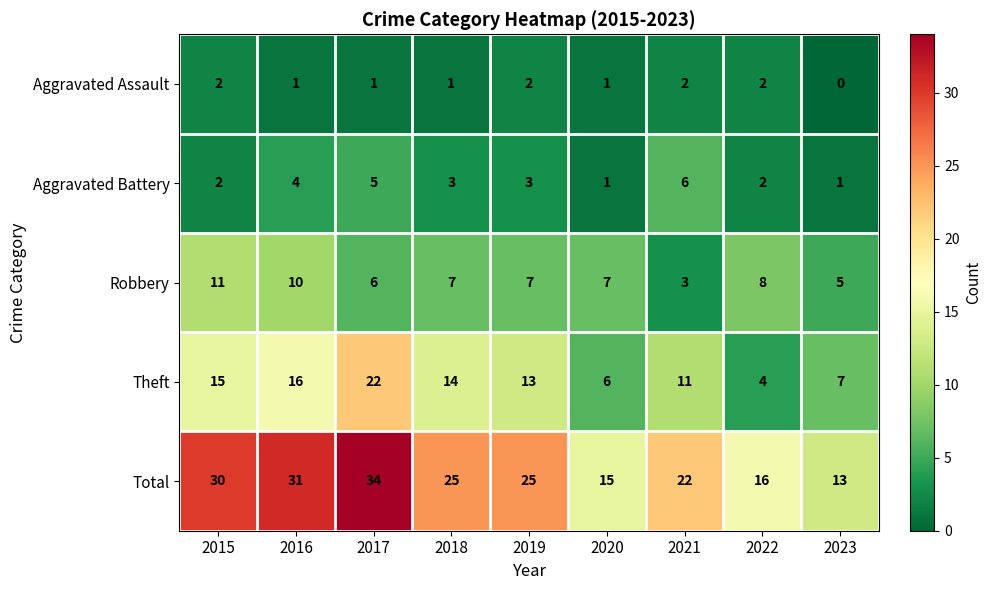

How many values in the Theft series are below 13?

4